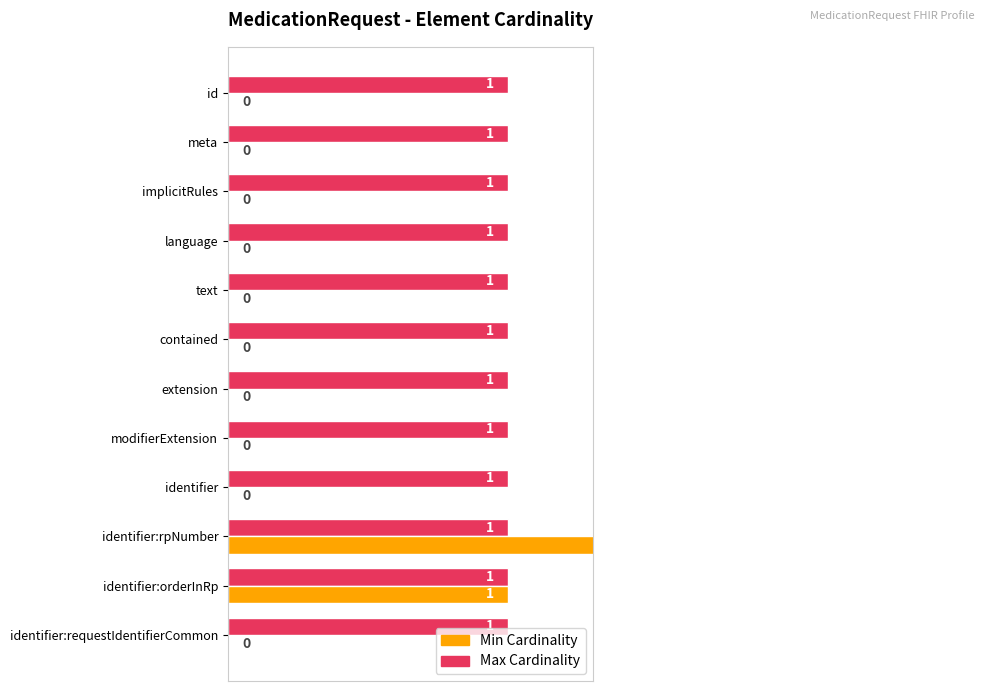

Does the chart contain stacked bars?

No